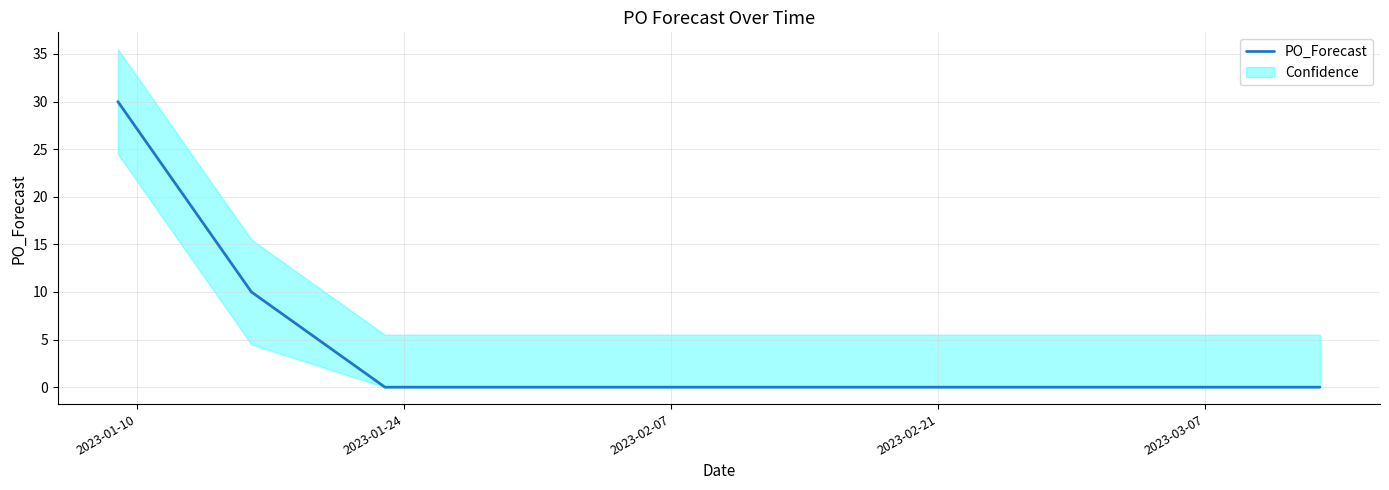

What is the difference between the second highest and second lowest values?

10